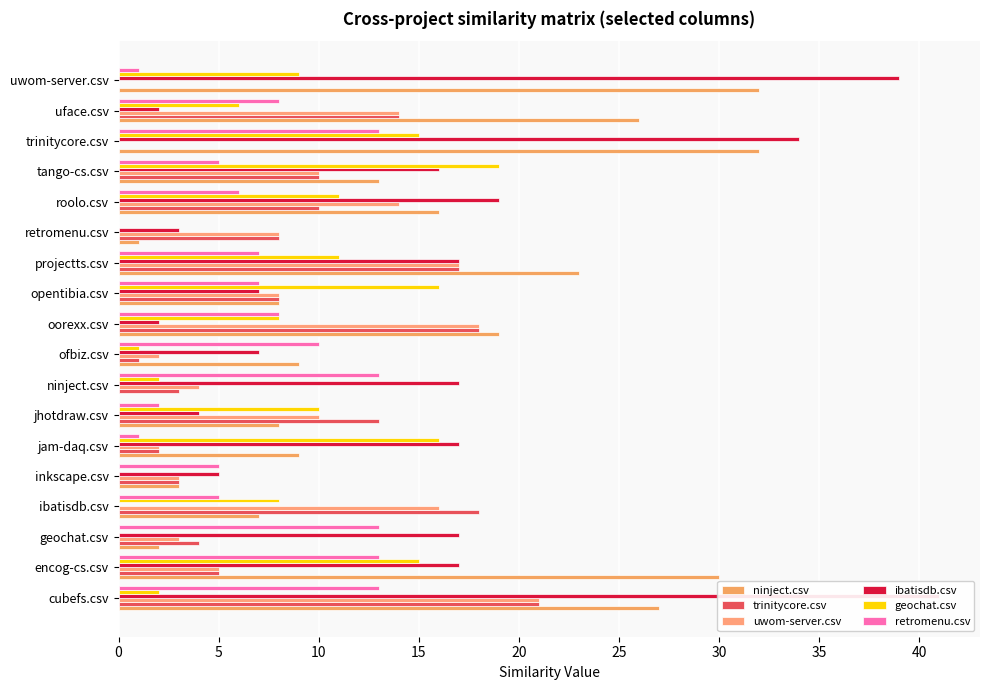

Is it true that uwom-server.csv equals 10 at projectts.csv?

False